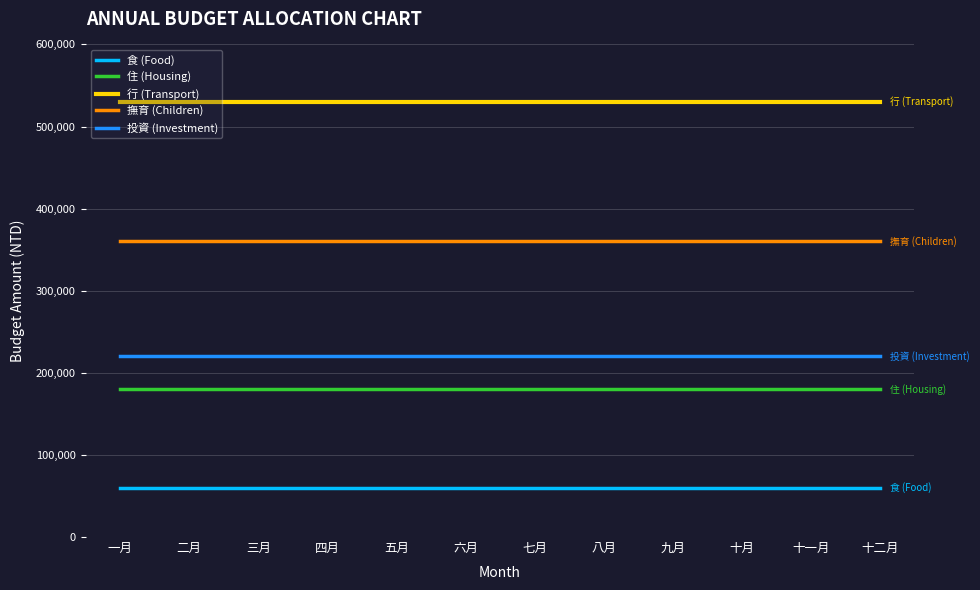

True or false: 食 (Food) has a value of 60000 at 九月.

True